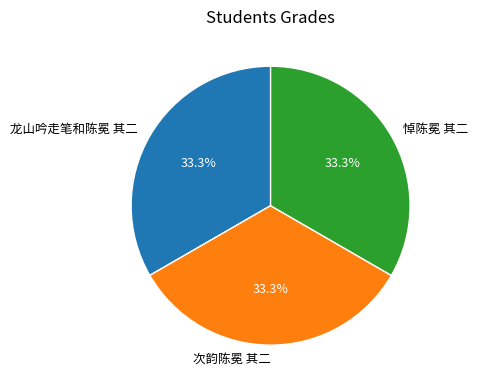

To the nearest percent, what is the average slice percentage?

33%